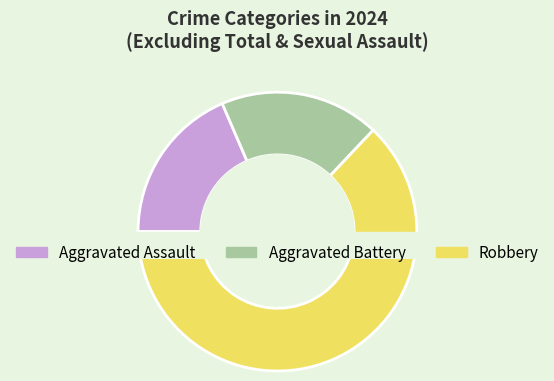

How many segments does this pie chart have?

3